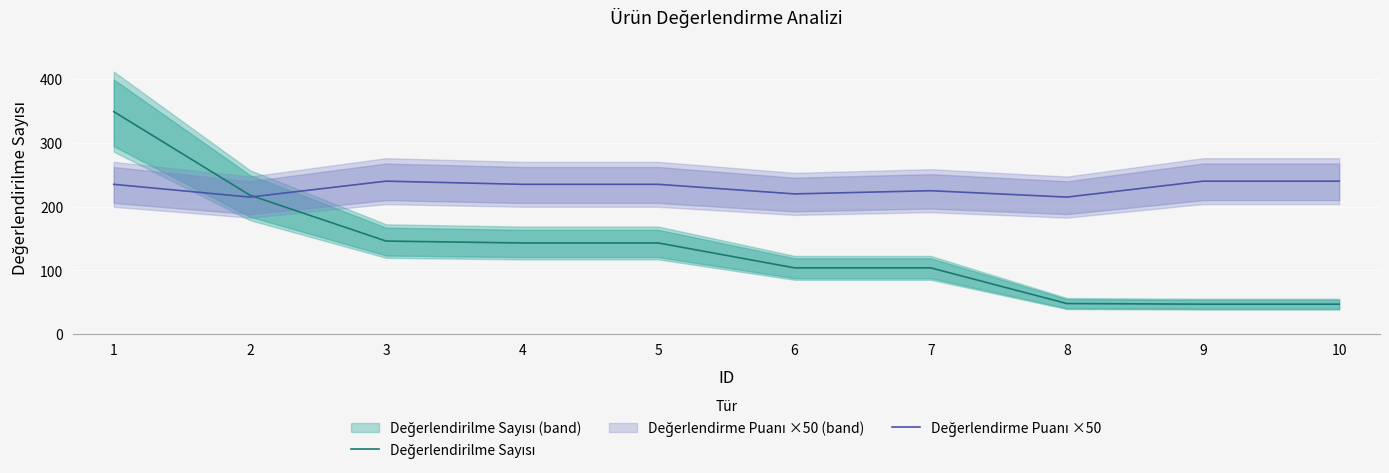

Rank the categories by Değerlendirilme Sayısı value from lowest to highest.

9, 10, 8, 6, 7, 4, 5, 3, 2, 1